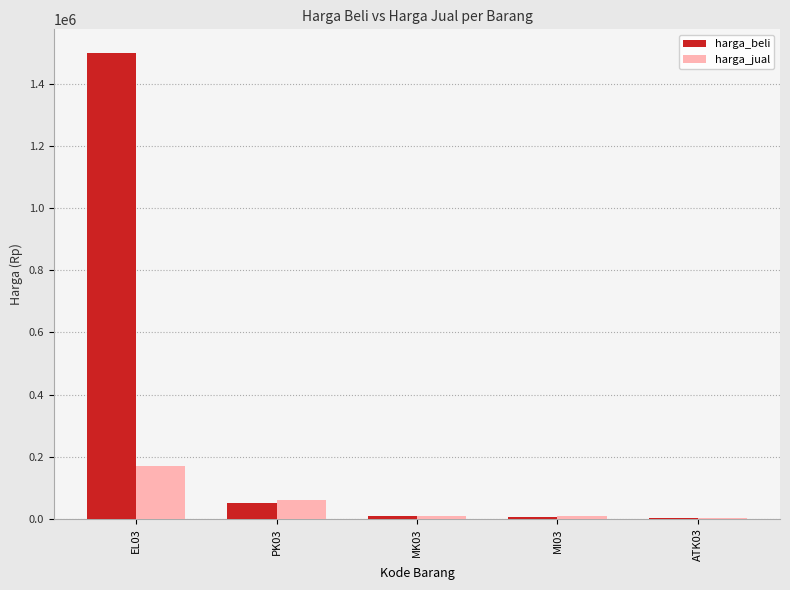

How many distinct data groups are displayed?

2